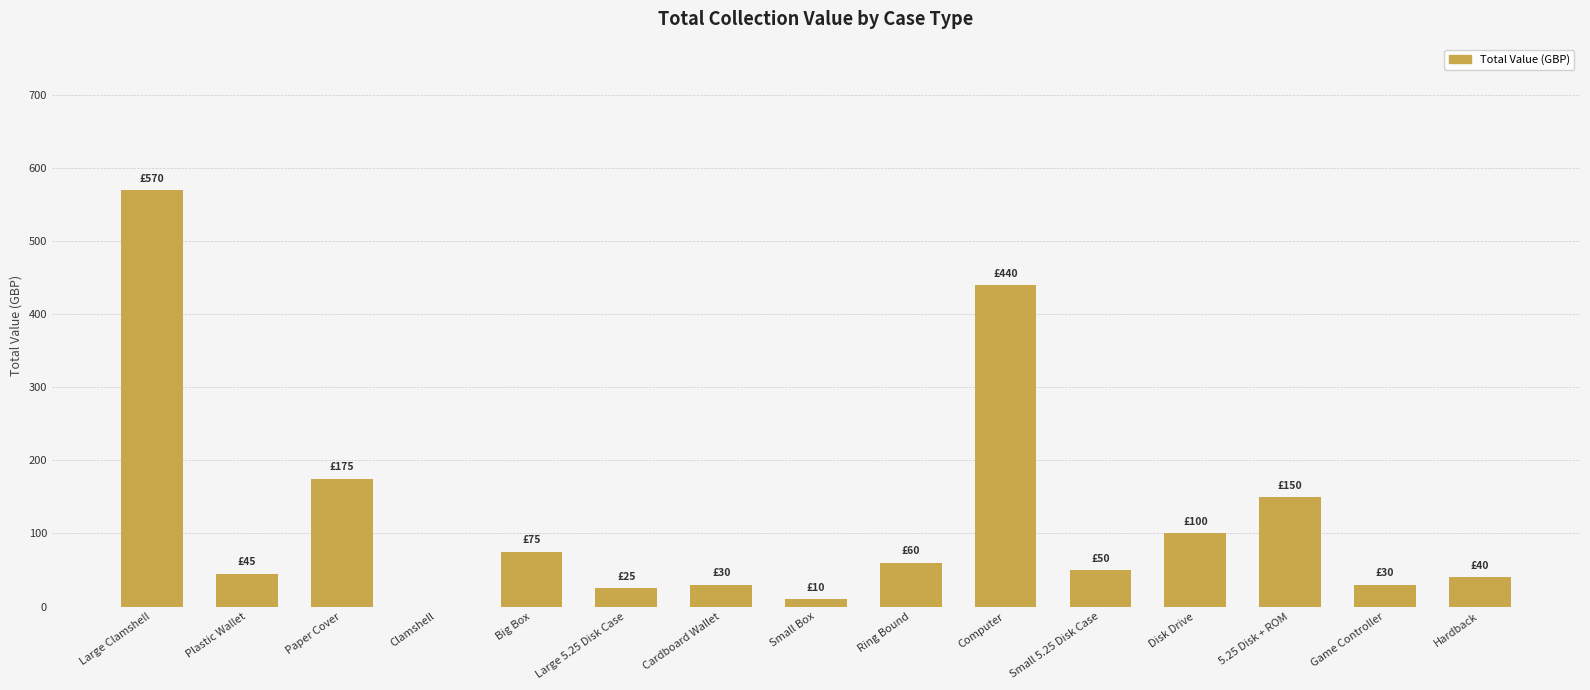

Are the bars horizontal?

No